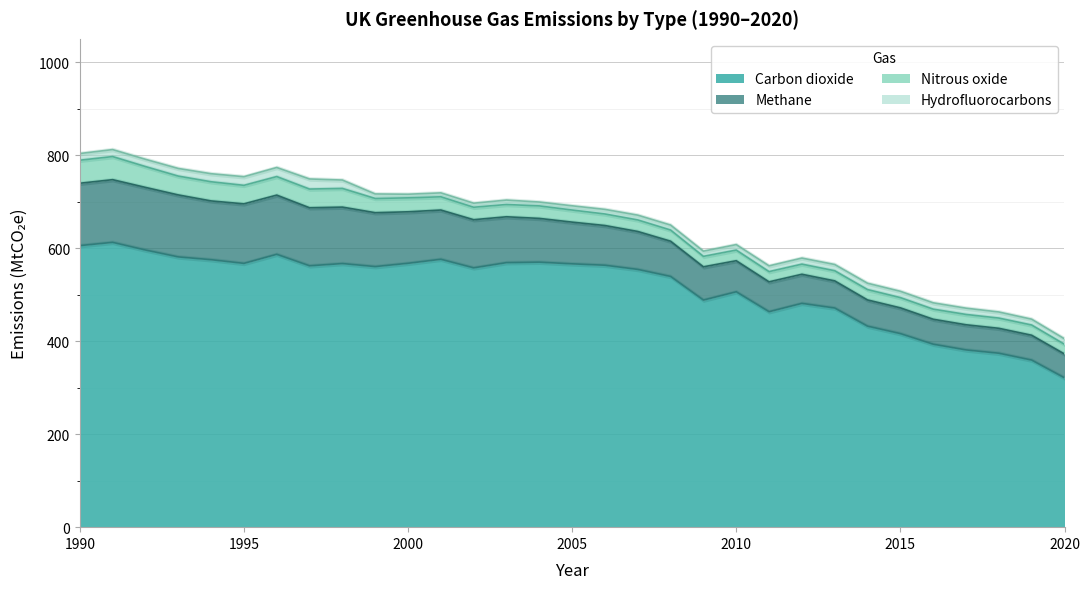

Between 2002 and 2013, which series saw the biggest shift?

Carbon dioxide